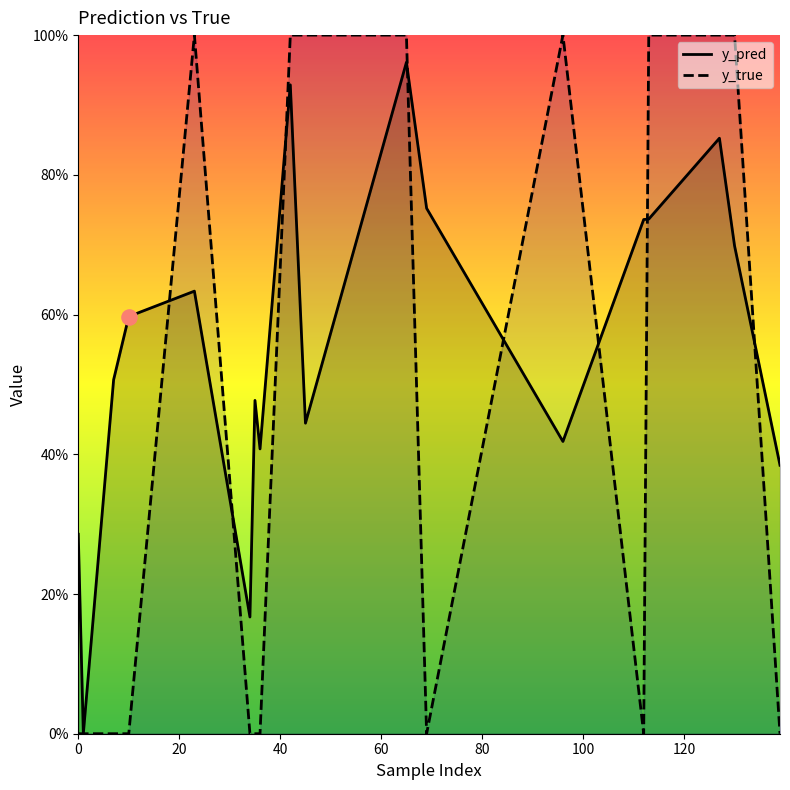

Which series reaches the maximum Y coordinate?

y_true